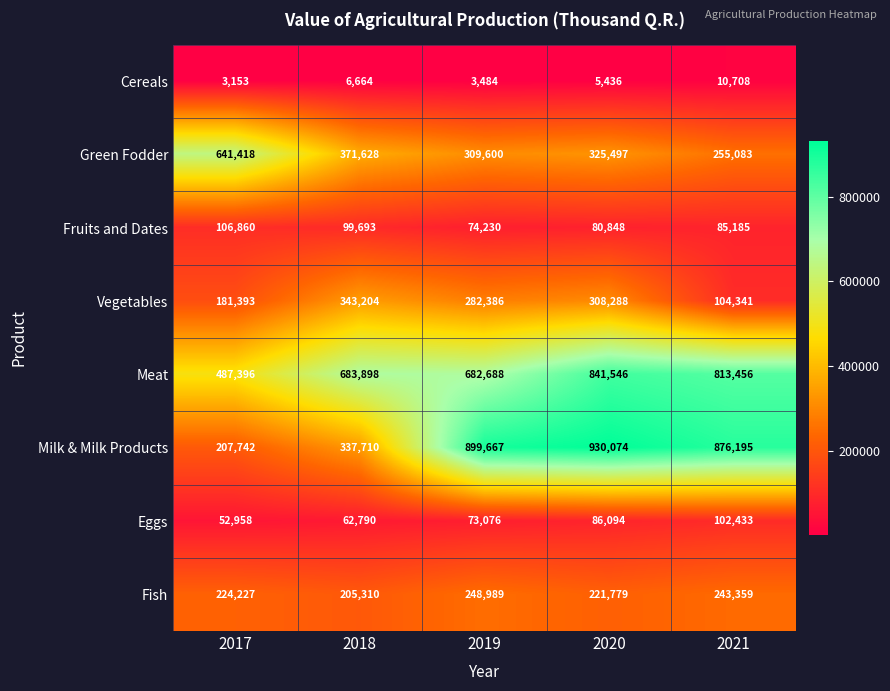

What is the approximate value of Vegetables at 2021, to the nearest 100?

104300